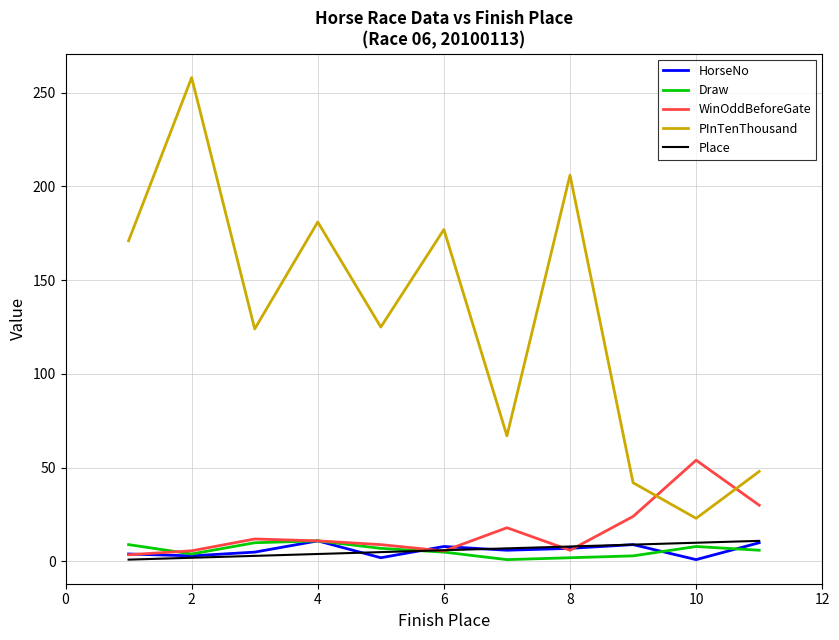

True or false: Draw and PInTenThousand intersect in this chart.

False